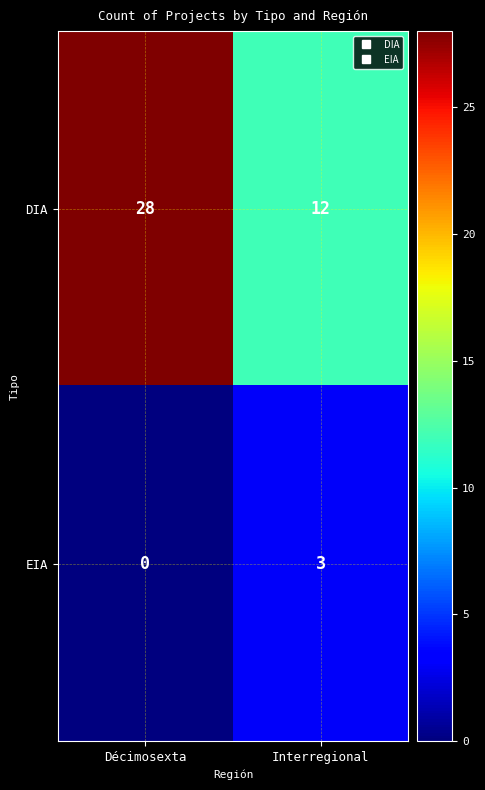

What is the approximate value of DIA at Décimosexta?

28